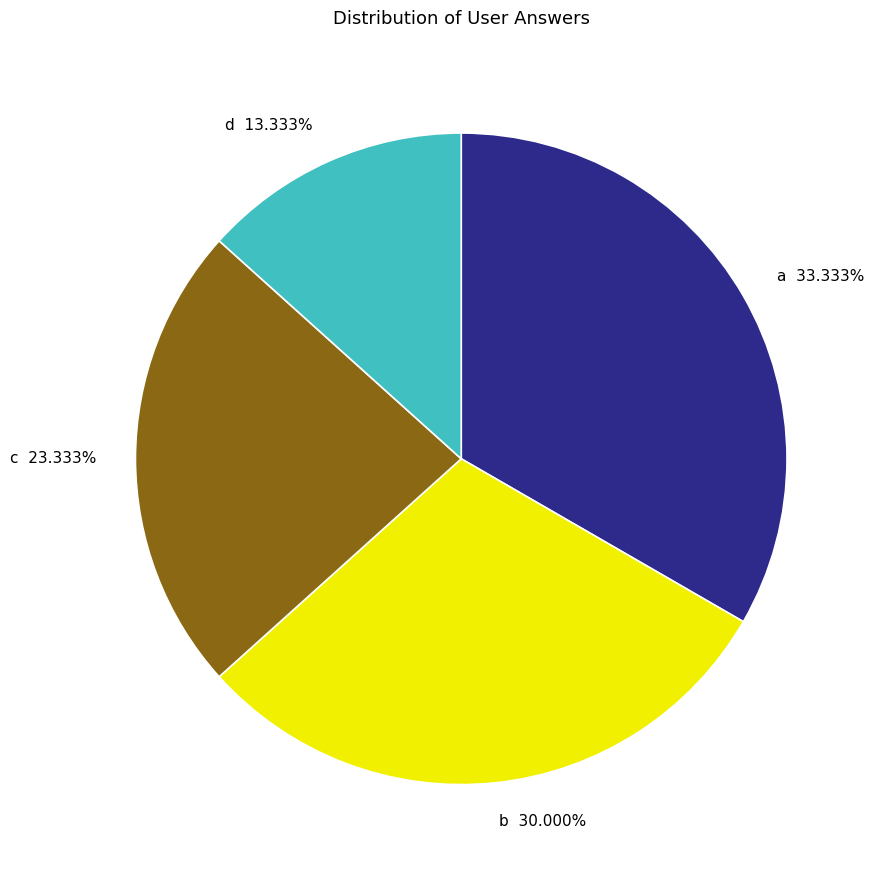

Rank the categories by value from highest to lowest.

a, b, c, d